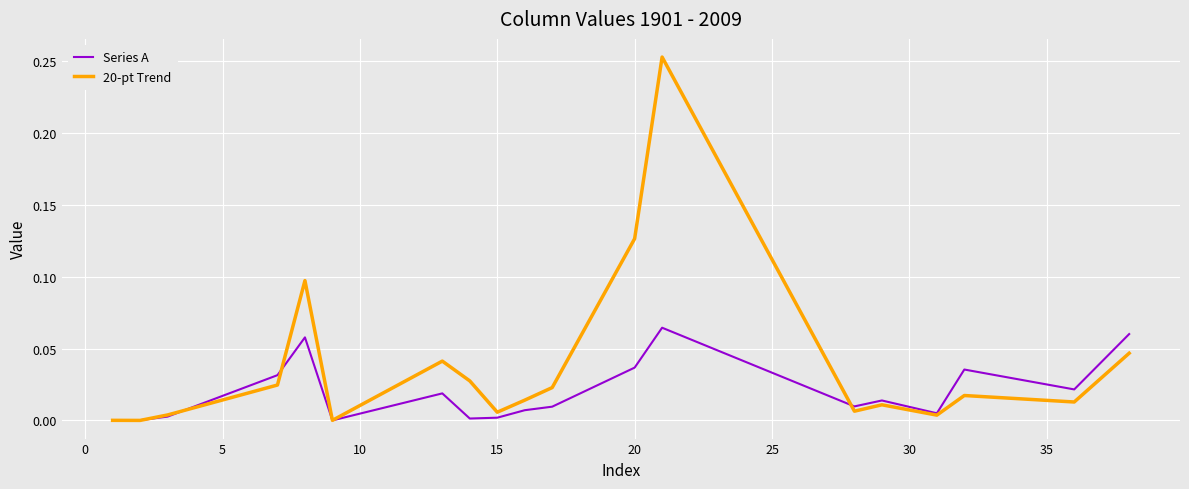

Rank the series by their maximum value, from highest to lowest.

20-pt Trend, Series A